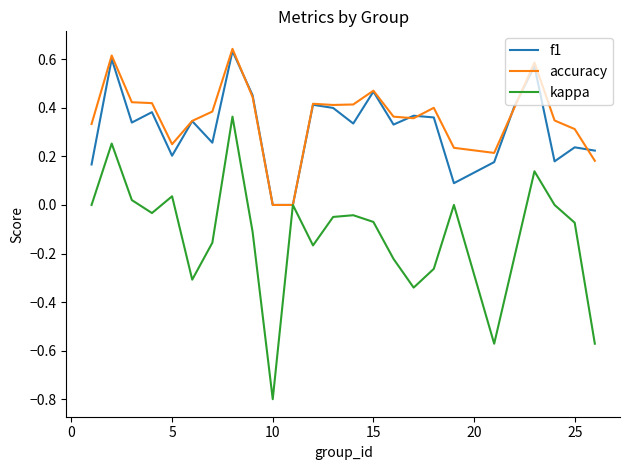

Which series has the largest range (max minus min)?

kappa